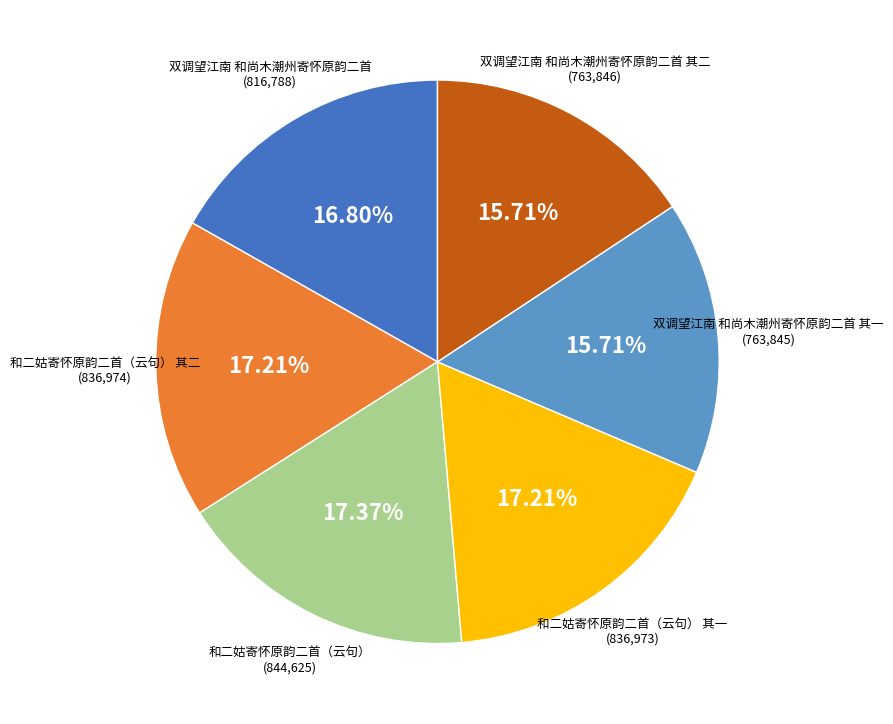

Is there a majority slice in this chart?

No